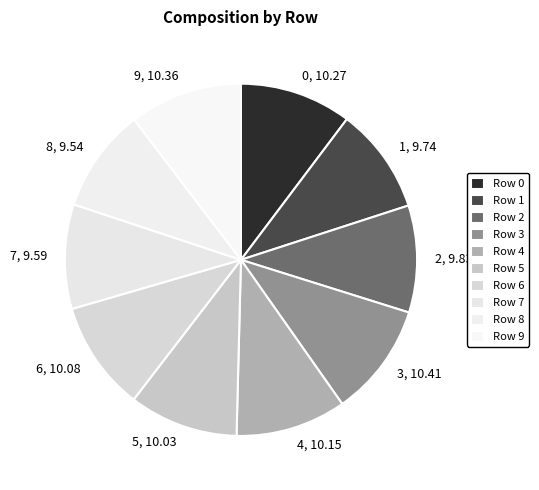

Do 4 and 2 together represent more than half of the pie?

No